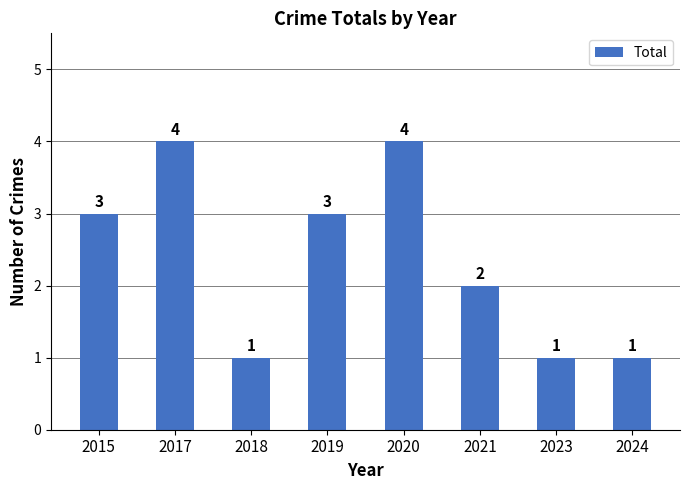

What is the difference between the maximum and minimum values?

3